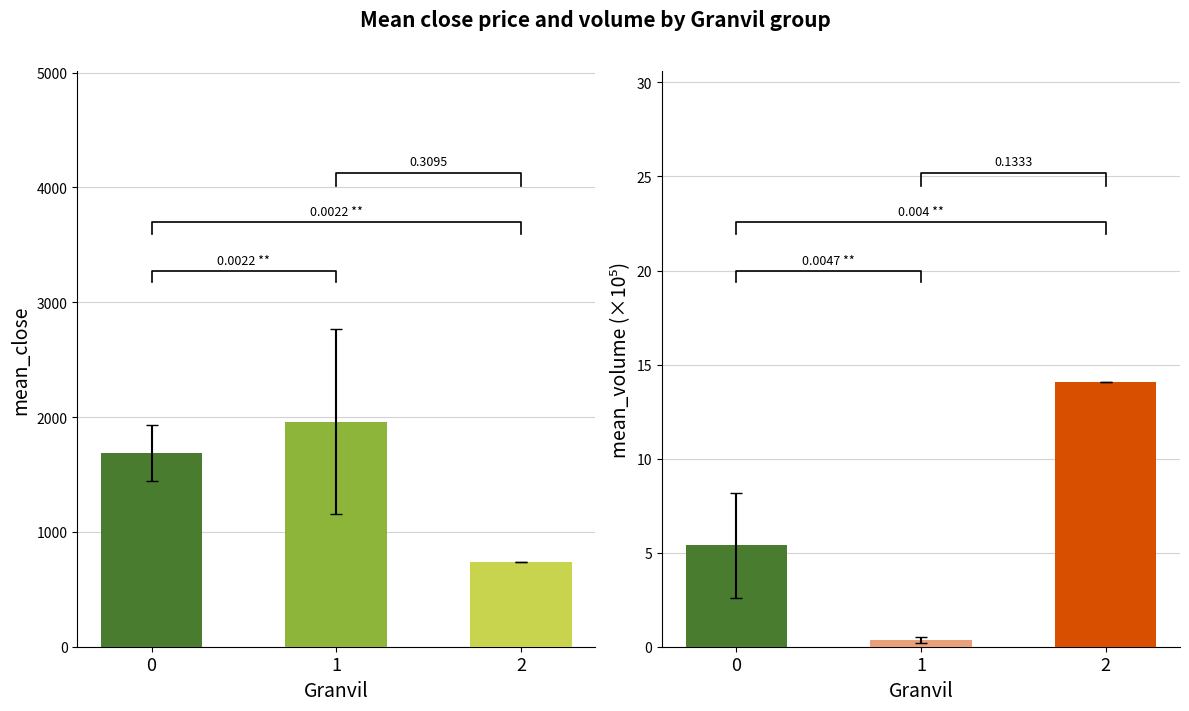

Reading left to right, transcribe all the data shown in this chart.

close: 1688.6	1959.2	737.8
volume (×10⁵): 5.4	0.4	14.1